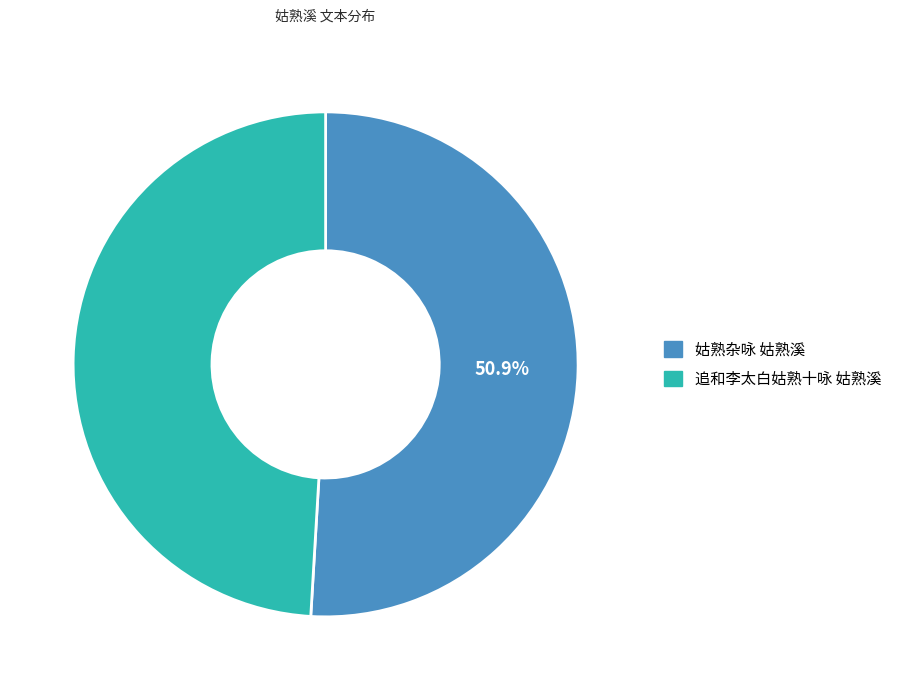

Is there any slice that represents more than half of the pie?

Yes